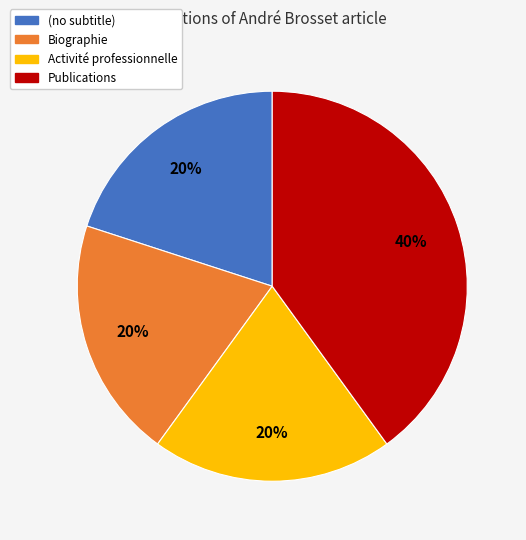

Is (no subtitle) the majority of the pie?

No